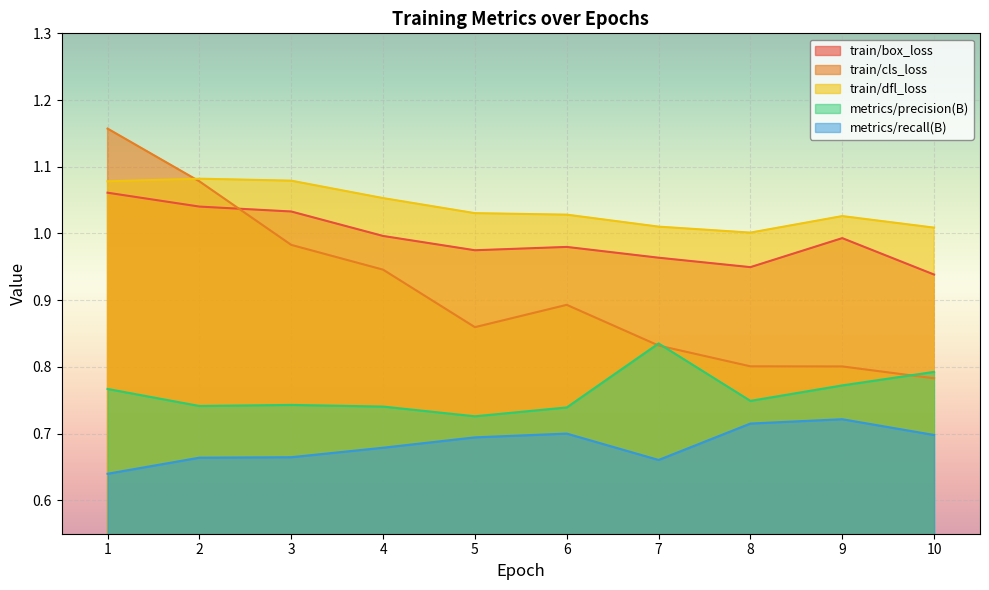

Reading left to right, extract all data points from this chart.

train/box_loss: 1=1.1	2=1.0	3=1.0	4=1.0	5=1.0	6=1.0	7=1.0	8=0.9	9=1.0	10=0.9
train/cls_loss: 1=1.2	2=1.1	3=1.0	4=0.9	5=0.9	6=0.9	7=0.8	8=0.8	9=0.8	10=0.8
train/dfl_loss: 1=1.1	2=1.1	3=1.1	4=1.1	5=1.0	6=1.0	7=1.0	8=1.0	9=1.0	10=1.0
metrics/precision(B): 1=0.8	2=0.7	3=0.7	4=0.7	5=0.7	6=0.7	7=0.8	8=0.7	9=0.8	10=0.8
metrics/recall(B): 1=0.6	2=0.7	3=0.7	4=0.7	5=0.7	6=0.7	7=0.7	8=0.7	9=0.7	10=0.7